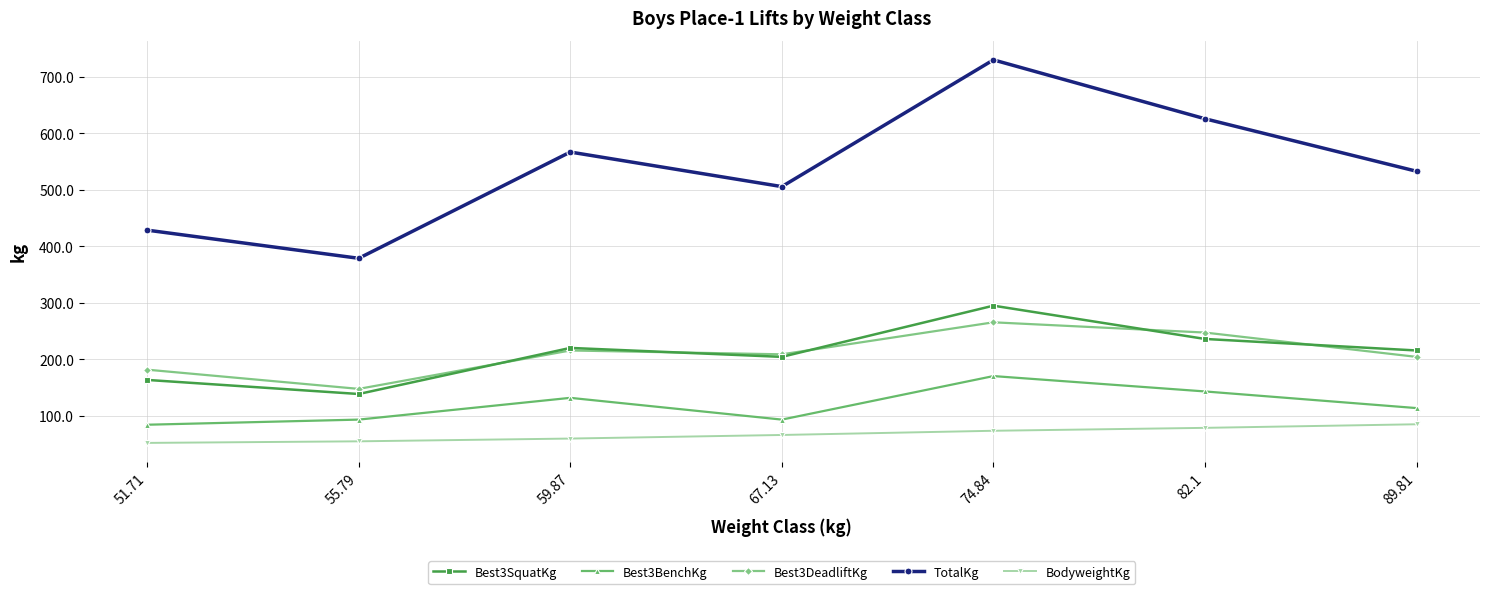

Which category has the lowest value in the TotalKg series?

55.79